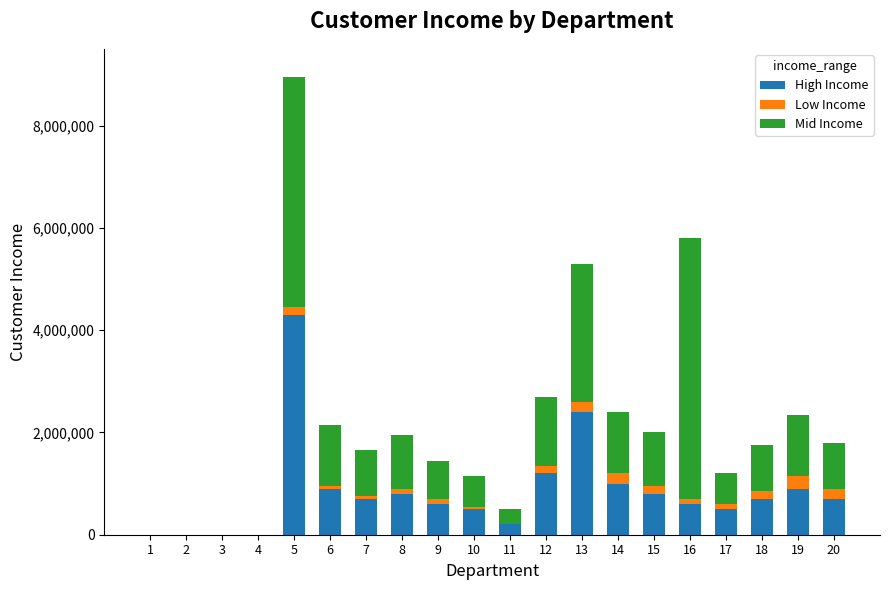

Count the number of data series in this chart.

3